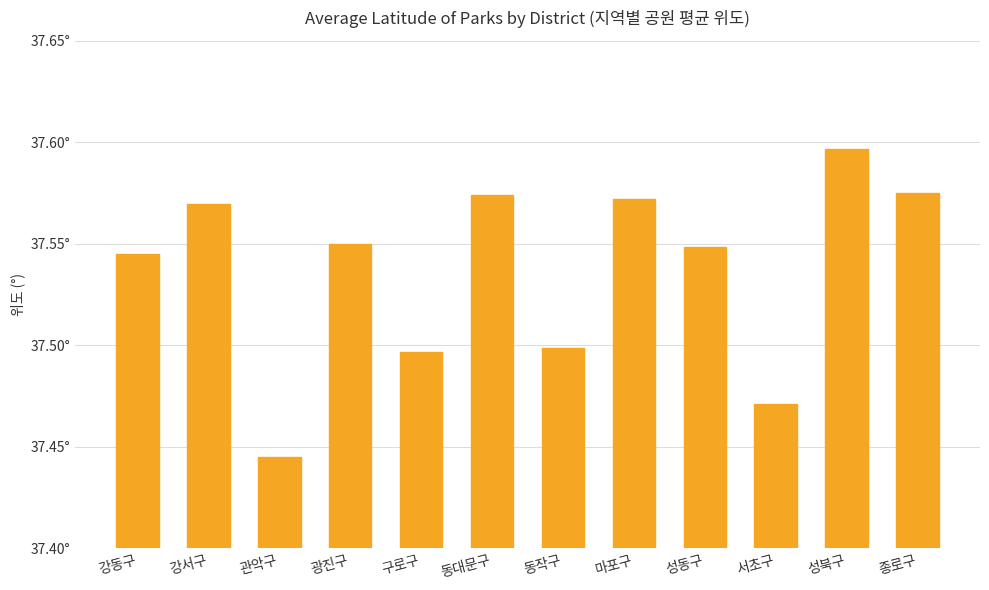

Reading left to right, transcribe all the data shown in this chart.

강동구=37.5	강서구=37.6	관악구=37.4	광진구=37.5	구로구=37.5	동대문구=37.6	동작구=37.5	마포구=37.6	성동구=37.5	서초구=37.5	성북구=37.6	종로구=37.6